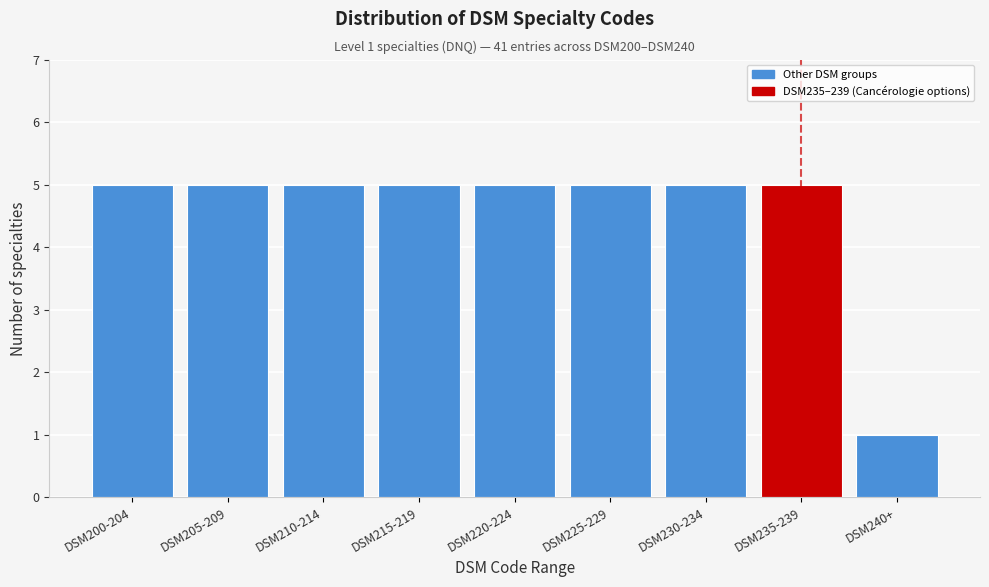

Reading left to right, what are all the values shown in this chart?

DSM200-204=5	DSM205-209=5	DSM210-214=5	DSM215-219=5	DSM220-224=5	DSM225-229=5	DSM230-234=5	DSM235-239=5	DSM240+=1